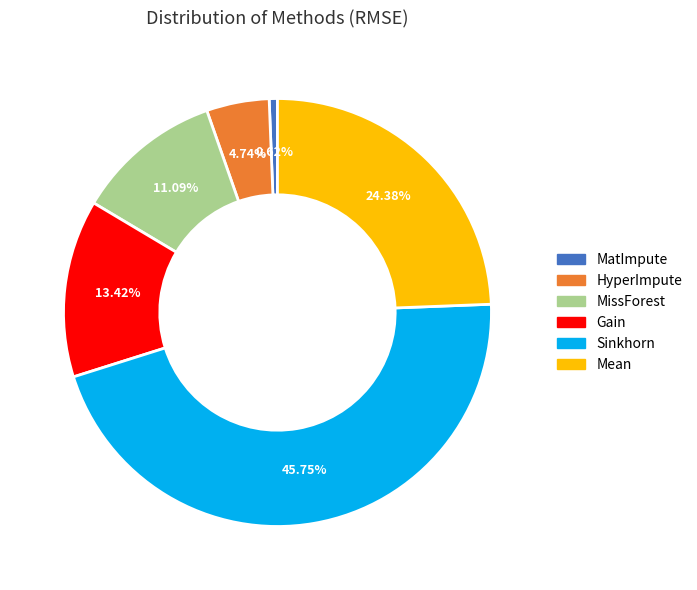

The HyperImpute slice represents 5% of the pie. True or false?

True